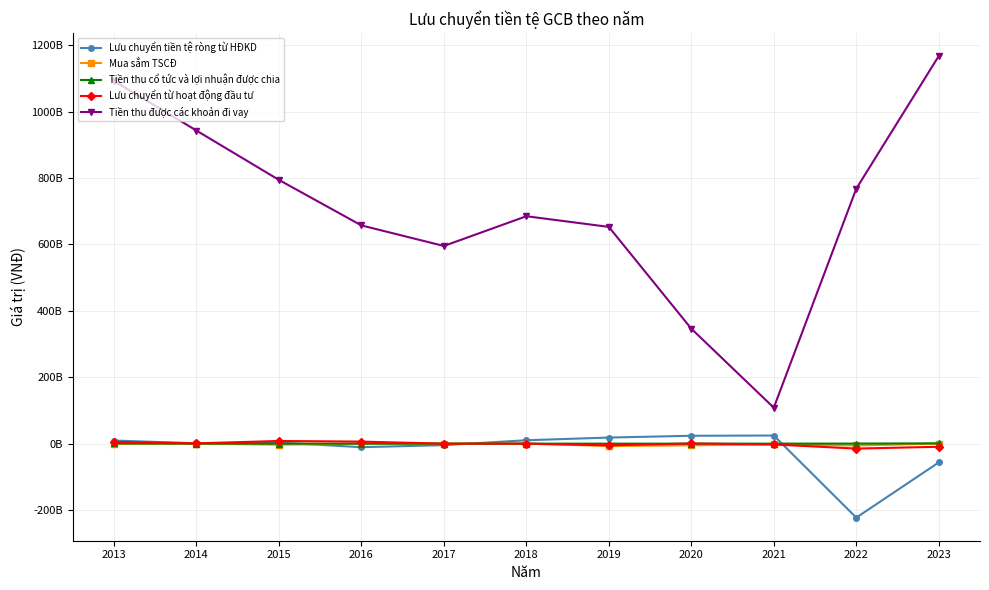

Reading left to right, list all the values displayed in this chart.

Lưu chuyển tiền tệ ròng từ HĐKD: 9370590008	1147080843	3391203180	-10710794848	-4404242108	10271445882	18312233905	23738884940	24520496426	-222821931046	-56525453967
Mua sắm TSCĐ: -461893726	-48170712	-3252045119	-72727272	-107671000	0	-7069634957	-4955043372	-2555350228	-5566642359	-54181818
Tiền thu cổ tức và lợi nhuận được chia: 515469822	0	33968022	21343183	12725787	6253550	6261253	21225950	20809004	159705432	938173181
Lưu chuyển từ hoạt động đầu tư: 5186629715	903091694	8023921903	6180309638	-94945213	6253550	-5094377704	555955305	-2528177588	-14834209655	-9416008637
Tiền thu được các khoản đi vay: 1092143952672	942924422445	794330305372	657226147914	595301107355	684873074720	652746853895	346207245909	108243404928	767793728617	1167342385155